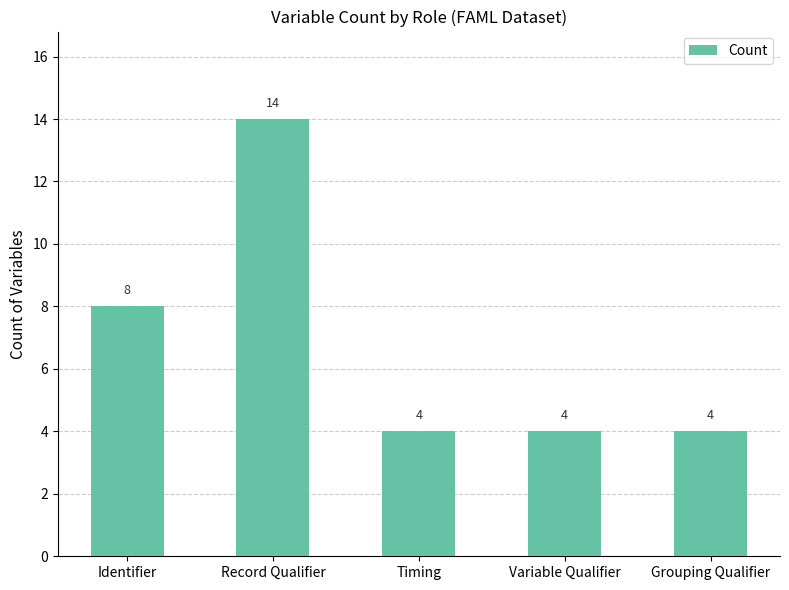

What is the label of the 3rd bar from the right?

Timing